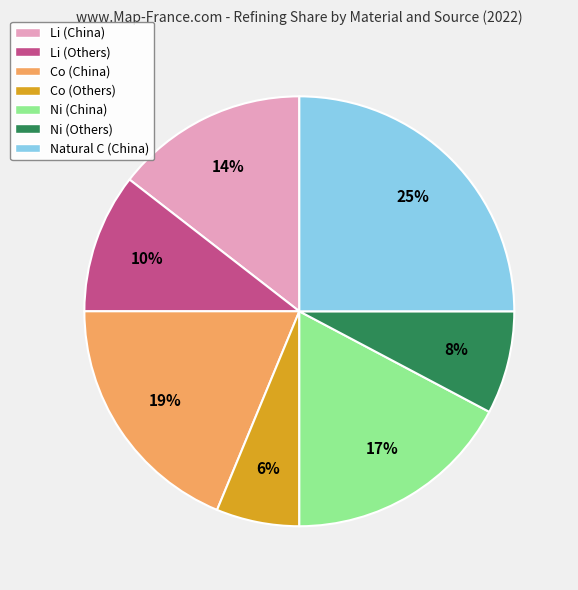

Is there any slice that represents more than half of the pie?

No